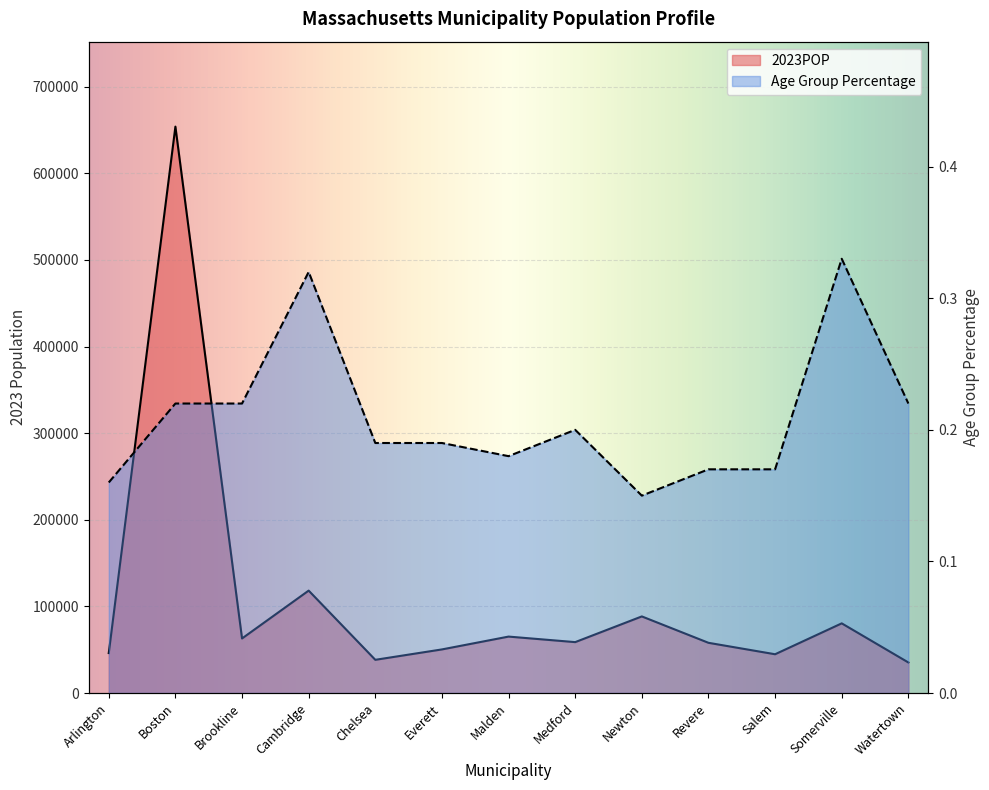

What is the label of the 4th point from the left?

Cambridge